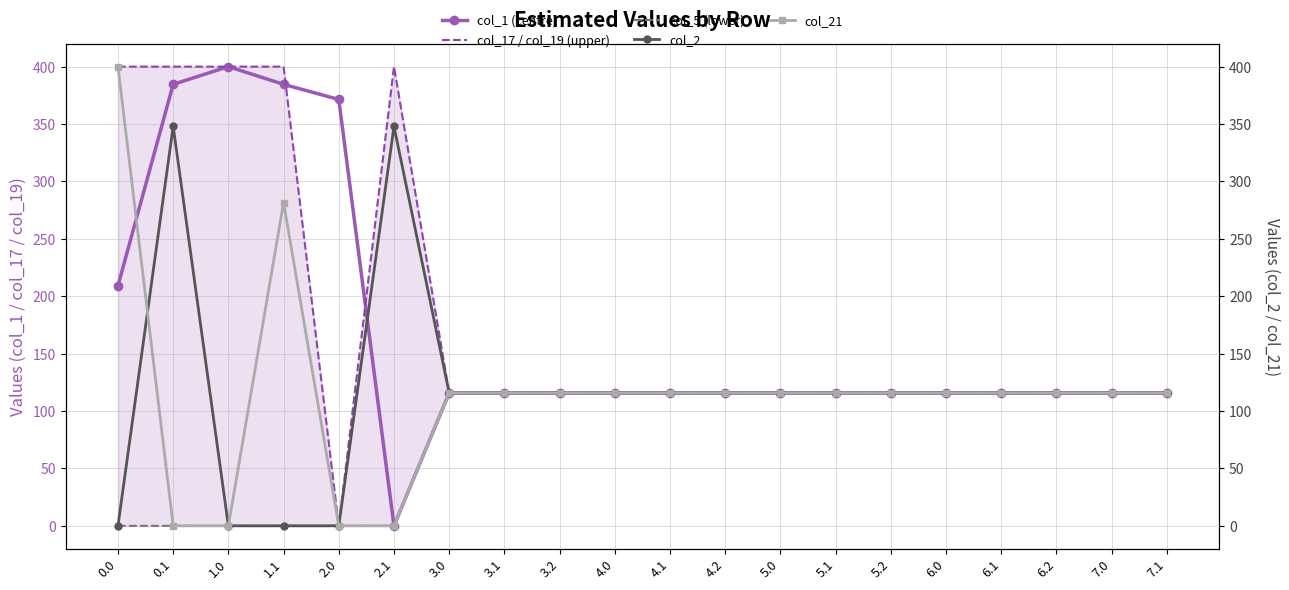

Reading right to left, list all the values displayed in this chart.

col_1 (centre): 7.1=115.7	7.0=115.7	6.2=115.7	6.1=115.7	6.0=115.7	5.2=115.7	5.1=115.7	5.0=115.7	4.2=115.7	4.1=115.7	4.0=115.7	3.2=115.7	3.1=115.7	3.0=115.7	2.1=0.0	2.0=371.4	1.1=384.6	1.0=400.0	0.1=384.6	0.0=209.2
col_17 / col_19 (upper): 7.1=115.7	7.0=115.7	6.2=115.7	6.1=115.7	6.0=115.7	5.2=115.7	5.1=115.7	5.0=115.7	4.2=115.7	4.1=115.7	4.0=115.7	3.2=115.7	3.1=115.7	3.0=115.7	2.1=400.0	2.0=0.0	1.1=400.0	1.0=400.0	0.1=400.0	0.0=400.0
col_5 (lower): 7.1=115.7	7.0=115.7	6.2=115.7	6.1=115.7	6.0=115.7	5.2=115.7	5.1=115.7	5.0=115.7	4.2=115.7	4.1=115.7	4.0=115.7	3.2=115.7	3.1=115.7	3.0=115.7	2.1=0.0	2.0=0.0	1.1=0.0	1.0=0.0	0.1=0.0	0.0=0.0
col_2: 7.1=115.7	7.0=115.7	6.2=115.7	6.1=115.7	6.0=115.7	5.2=115.7	5.1=115.7	5.0=115.7	4.2=115.7	4.1=115.7	4.0=115.7	3.2=115.7	3.1=115.7	3.0=115.7	2.1=347.9	2.0=0.0	1.1=0.0	1.0=0.0	0.1=347.9	0.0=0.0
col_21: 7.1=115.7	7.0=115.7	6.2=115.7	6.1=115.7	6.0=115.7	5.2=115.7	5.1=115.7	5.0=115.7	4.2=115.7	4.1=115.7	4.0=115.7	3.2=115.7	3.1=115.7	3.0=115.7	2.1=0.0	2.0=0.0	1.1=281.6	1.0=0.0	0.1=0.0	0.0=400.0